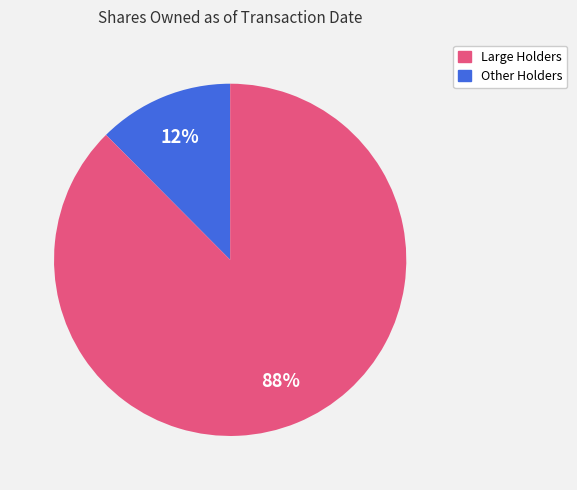

To the nearest percent, what is the average slice percentage?

50%